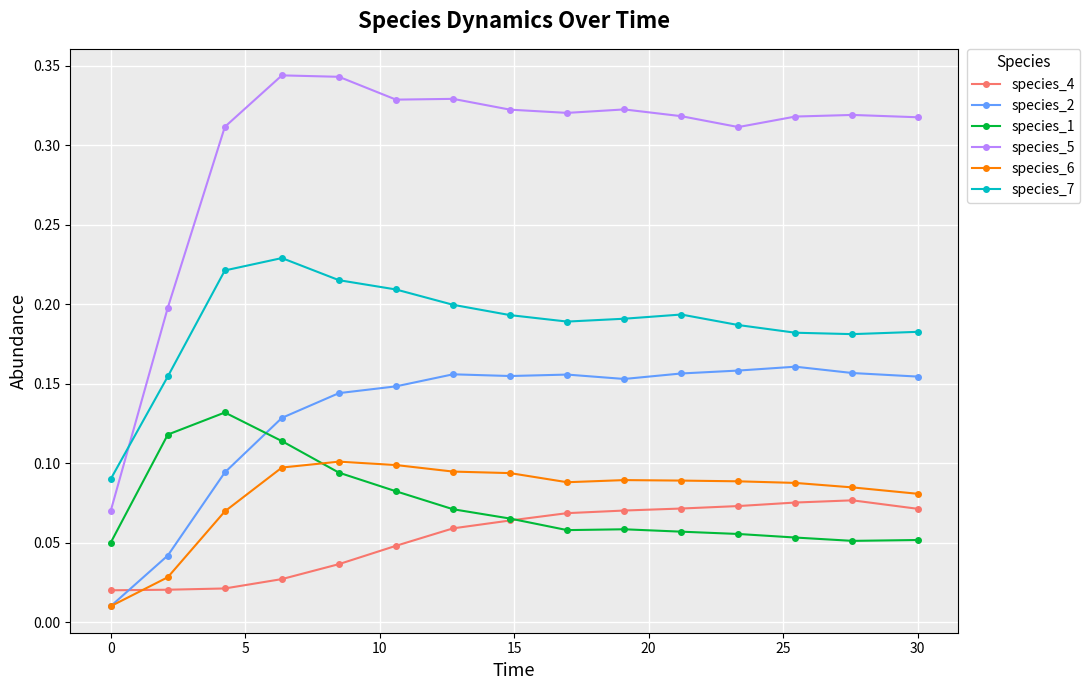

How many intersections are there between species_4 and species_1?

1